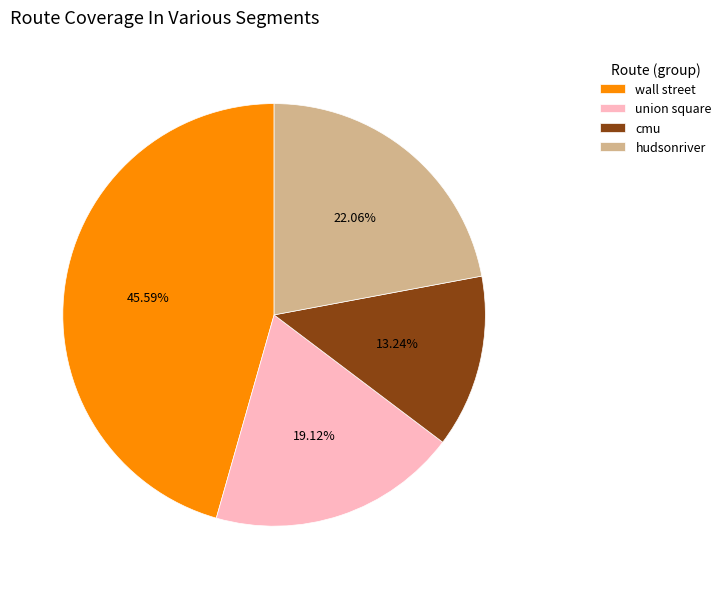

Which slice is the smallest?

cmu